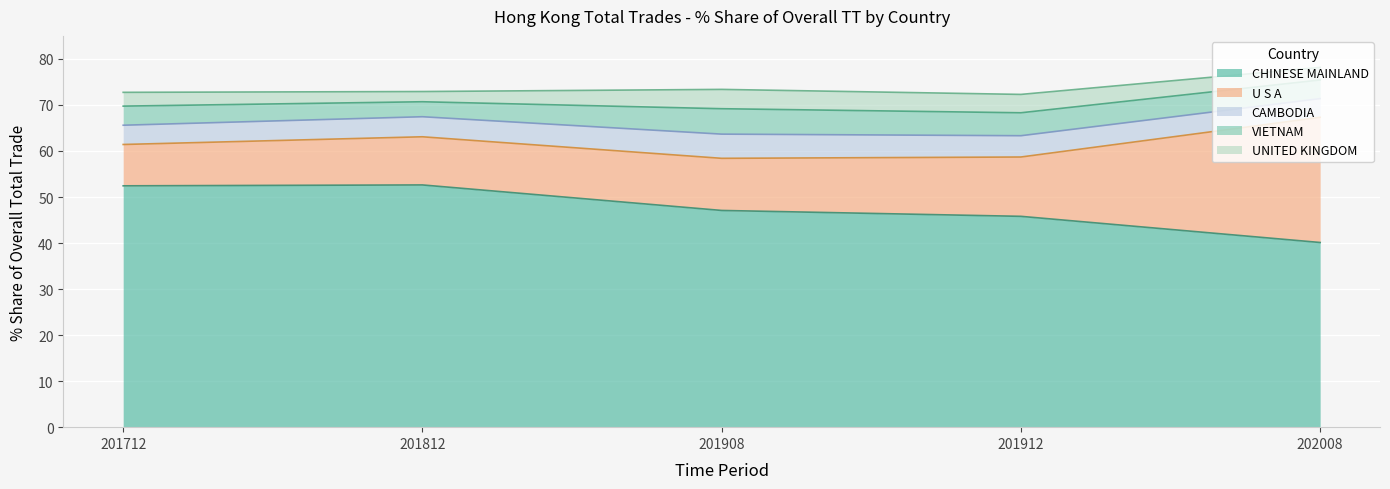

Which category has the lowest value in the CHINESE MAINLAND series?

202008